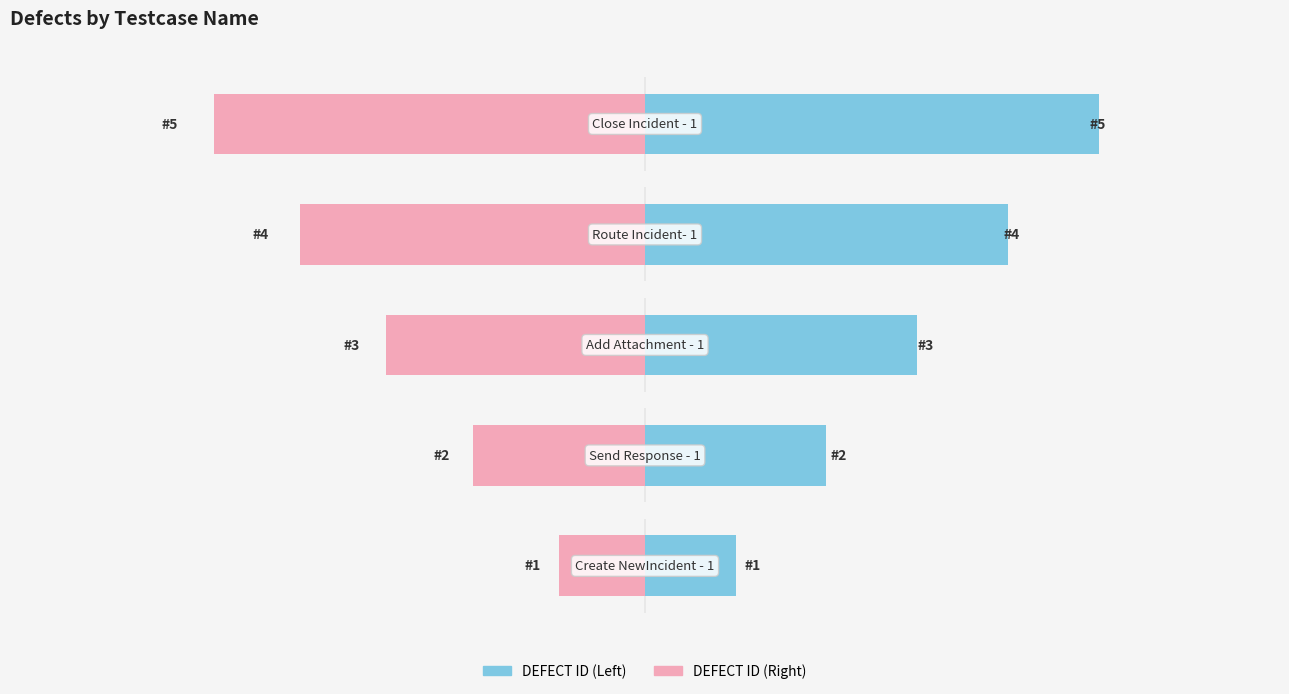

What is the difference between the maximum and minimum values in the DEFECT ID (Right) series?

38000